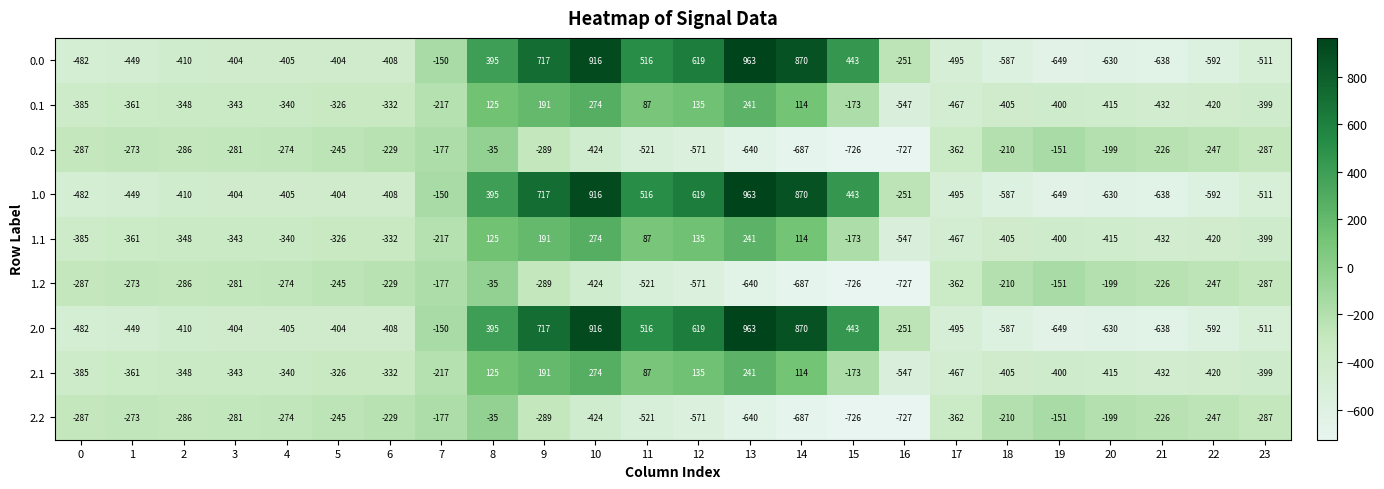

The 2.1 series shows 393 at 10. True or false?

False